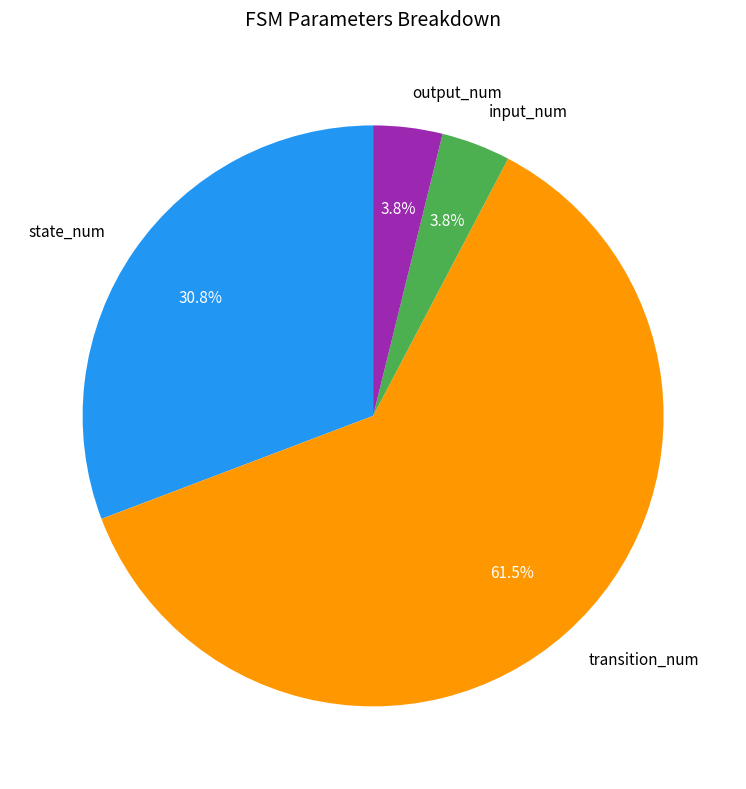

Count the number of slices in the pie.

4